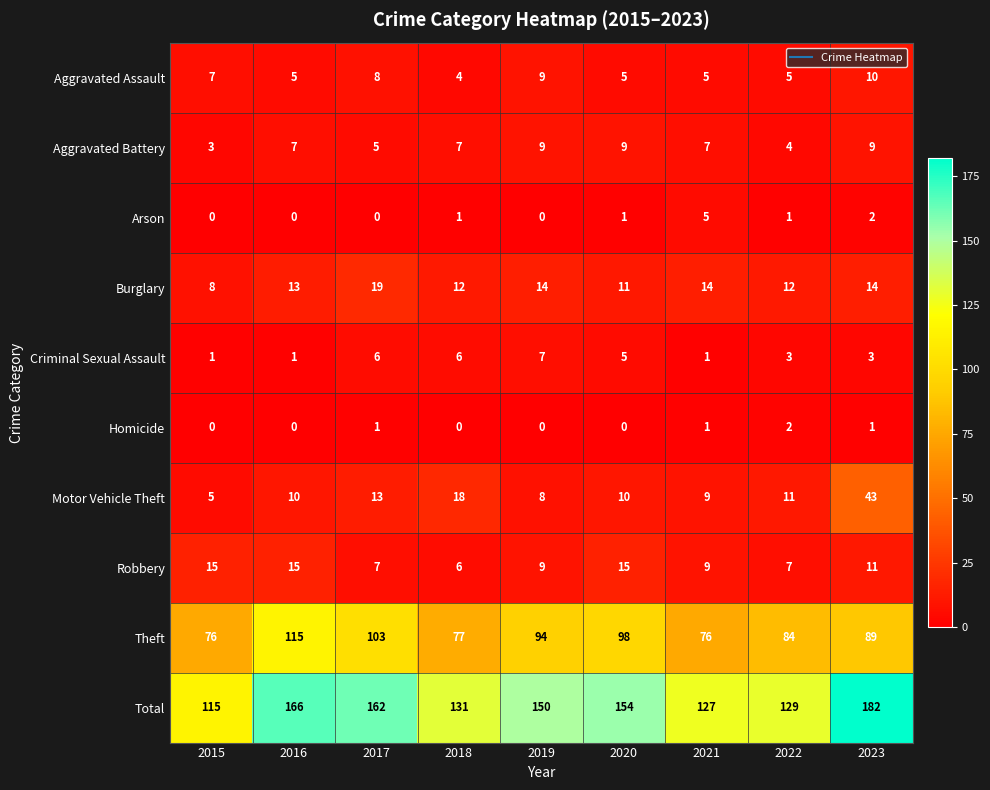

Count the number of categories in the chart.

9